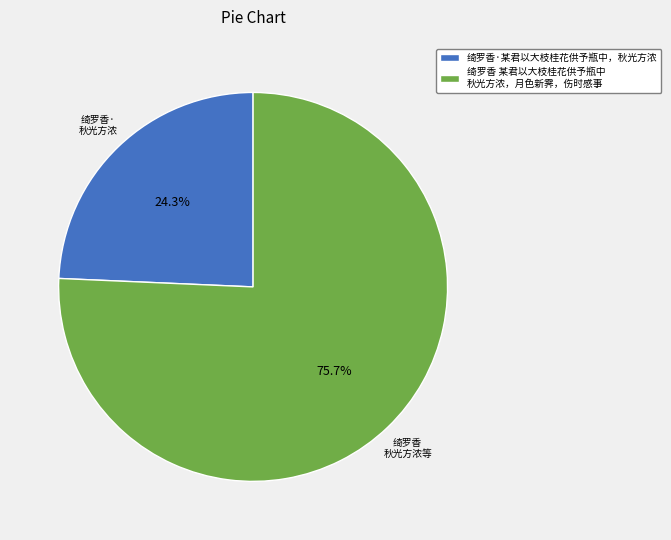

Does 绮罗香 某君以大枝桂花供予瓶中 秋光方浓，月色新霁，伤时感事 represent more than half of the total?

Yes